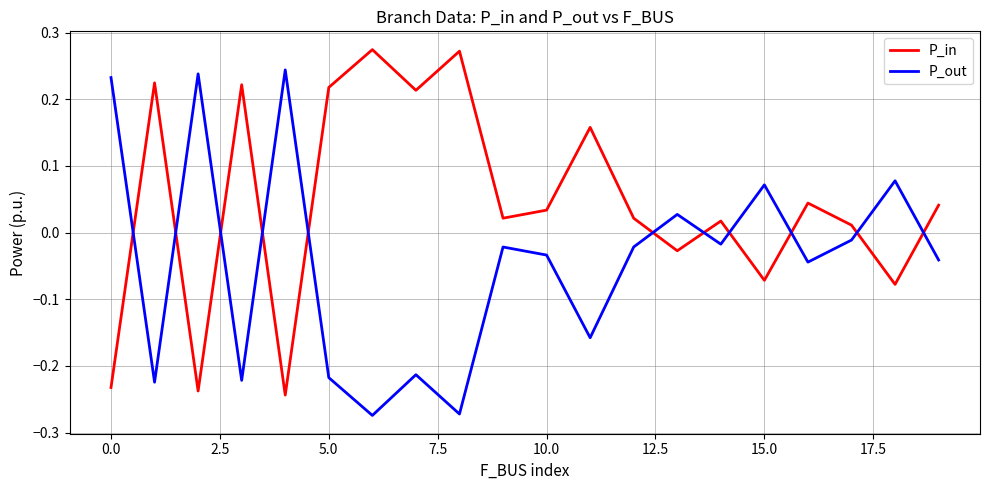

Which series ends up on top after the final intersection of P_out and P_in?

P_in